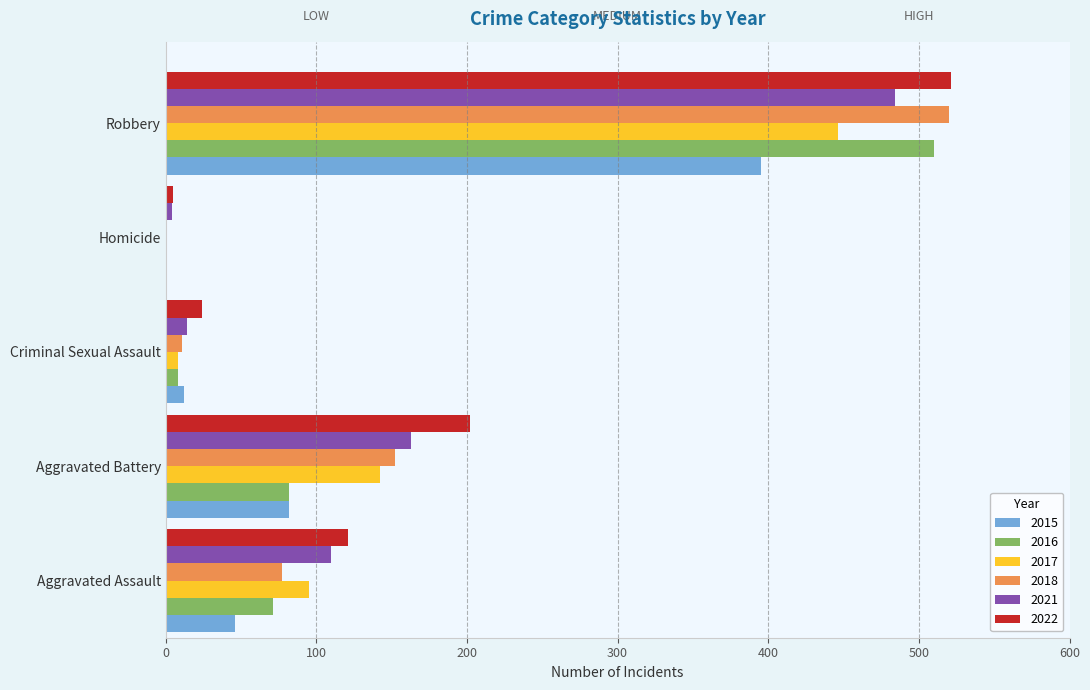

Between Aggravated Assault and Robbery, which series saw the biggest shift?

2018